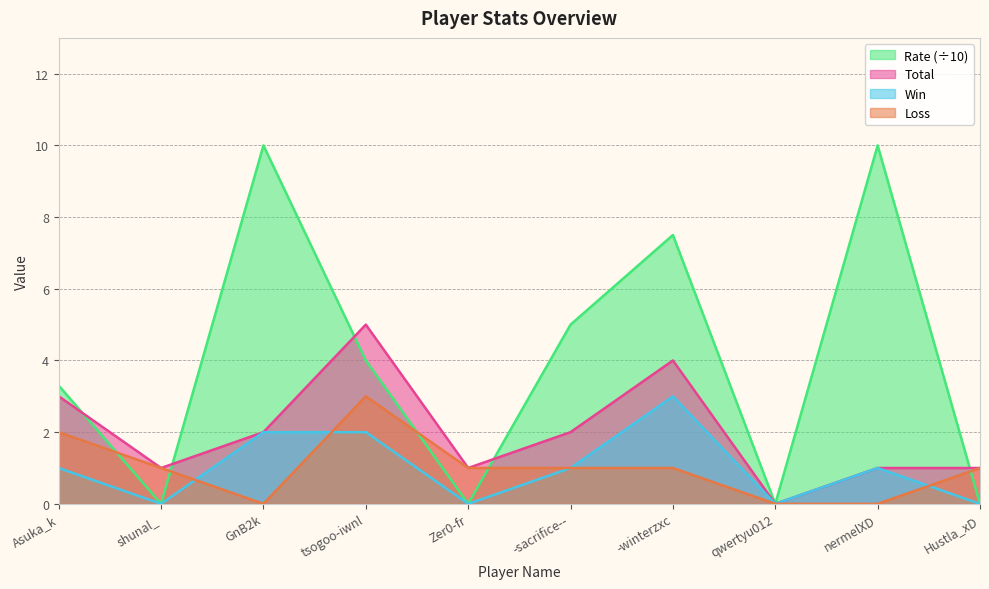

At which category does Loss reach its first local valley?

GnB2k